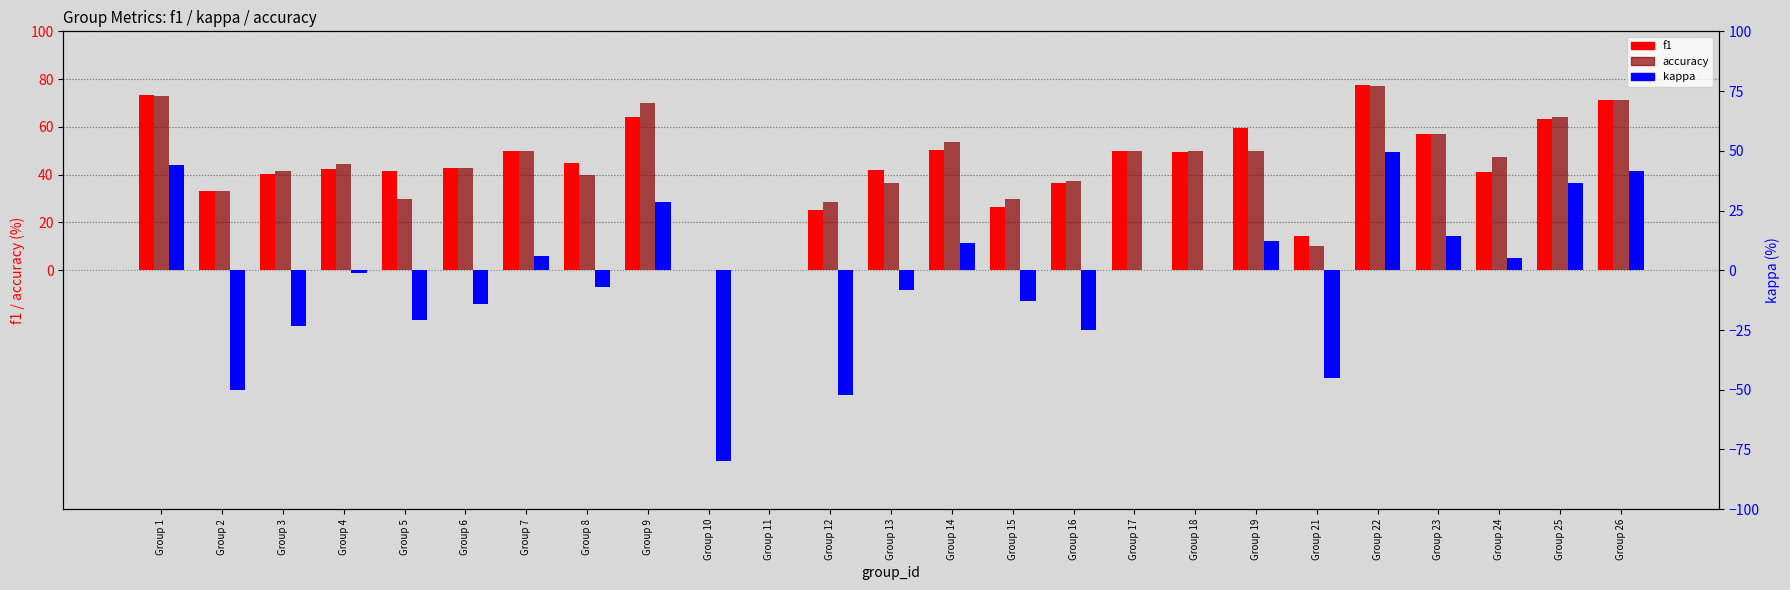

Reading right to left, extract all data points from this chart.

f1: Group 26=71.4	Group 25=63.4	Group 24=41.1	Group 23=57.1	Group 22=77.5	Group 21=14.5	Group 19=59.4	Group 18=49.5	Group 17=50.0	Group 16=36.5	Group 15=26.5	Group 14=50.4	Group 13=41.8	Group 12=25.4	Group 11=0.0	Group 10=0.0	Group 9=64.0	Group 8=45.0	Group 7=50.0	Group 6=42.9	Group 5=41.5	Group 4=42.4	Group 3=40.4	Group 2=33.3	Group 1=73.2
accuracy: Group 26=71.4	Group 25=64.3	Group 24=47.4	Group 23=57.1	Group 22=76.9	Group 21=10.0	Group 19=50.0	Group 18=50.0	Group 17=50.0	Group 16=37.5	Group 15=30.0	Group 14=53.8	Group 13=36.4	Group 12=28.6	Group 11=0.0	Group 10=0.0	Group 9=70.0	Group 8=40.0	Group 7=50.0	Group 6=42.9	Group 5=30.0	Group 4=44.4	Group 3=41.7	Group 2=33.3	Group 1=72.7
kappa: Group 26=41.7	Group 25=36.4	Group 24=5.0	Group 23=14.3	Group 22=49.4	Group 21=-45.2	Group 19=12.2	Group 18=0.0	Group 17=0.0	Group 16=-25.0	Group 15=-12.9	Group 14=11.4	Group 13=-8.5	Group 12=-52.2	Group 11=0.0	Group 10=-80.0	Group 9=28.6	Group 8=-7.1	Group 7=5.9	Group 6=-14.3	Group 5=-20.7	Group 4=-1.1	Group 3=-23.5	Group 2=-50.0	Group 1=44.1